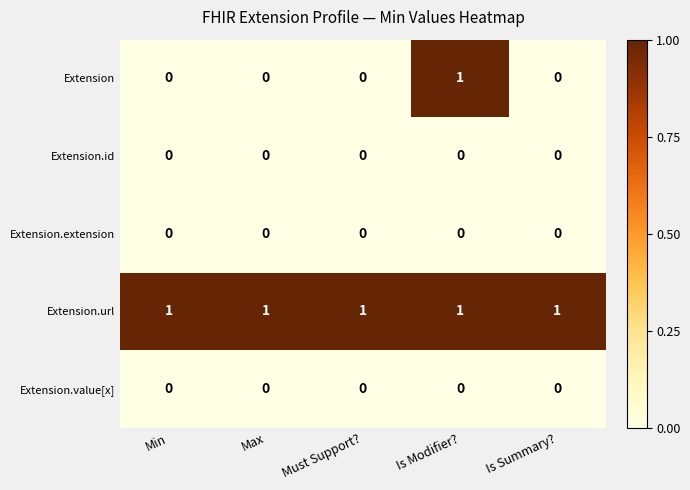

At which category is the sum across all series the highest?

Is Modifier?